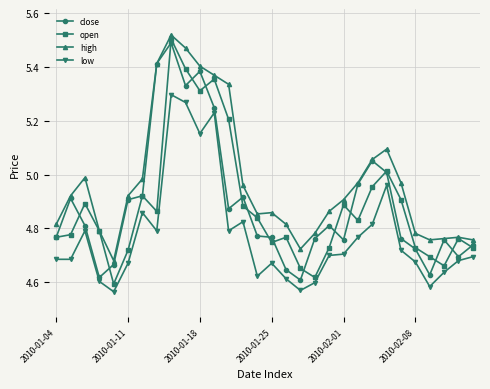

List the series in order of their peak value, lowest first.

low, close, open, high